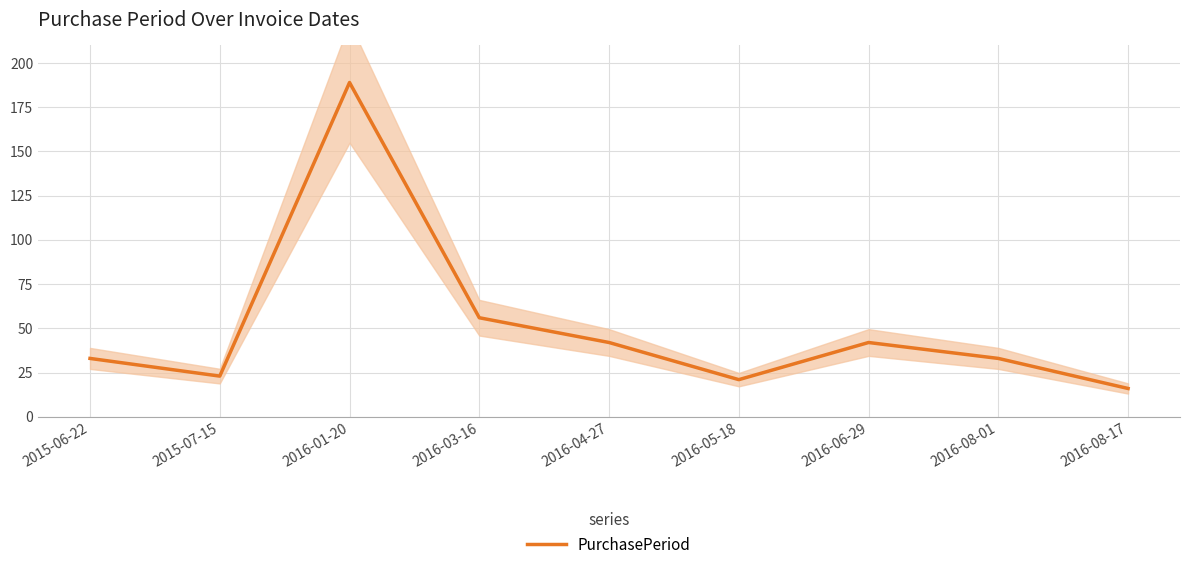

Between 2015-07-15 and 2016-04-27, which is larger?

2016-04-27